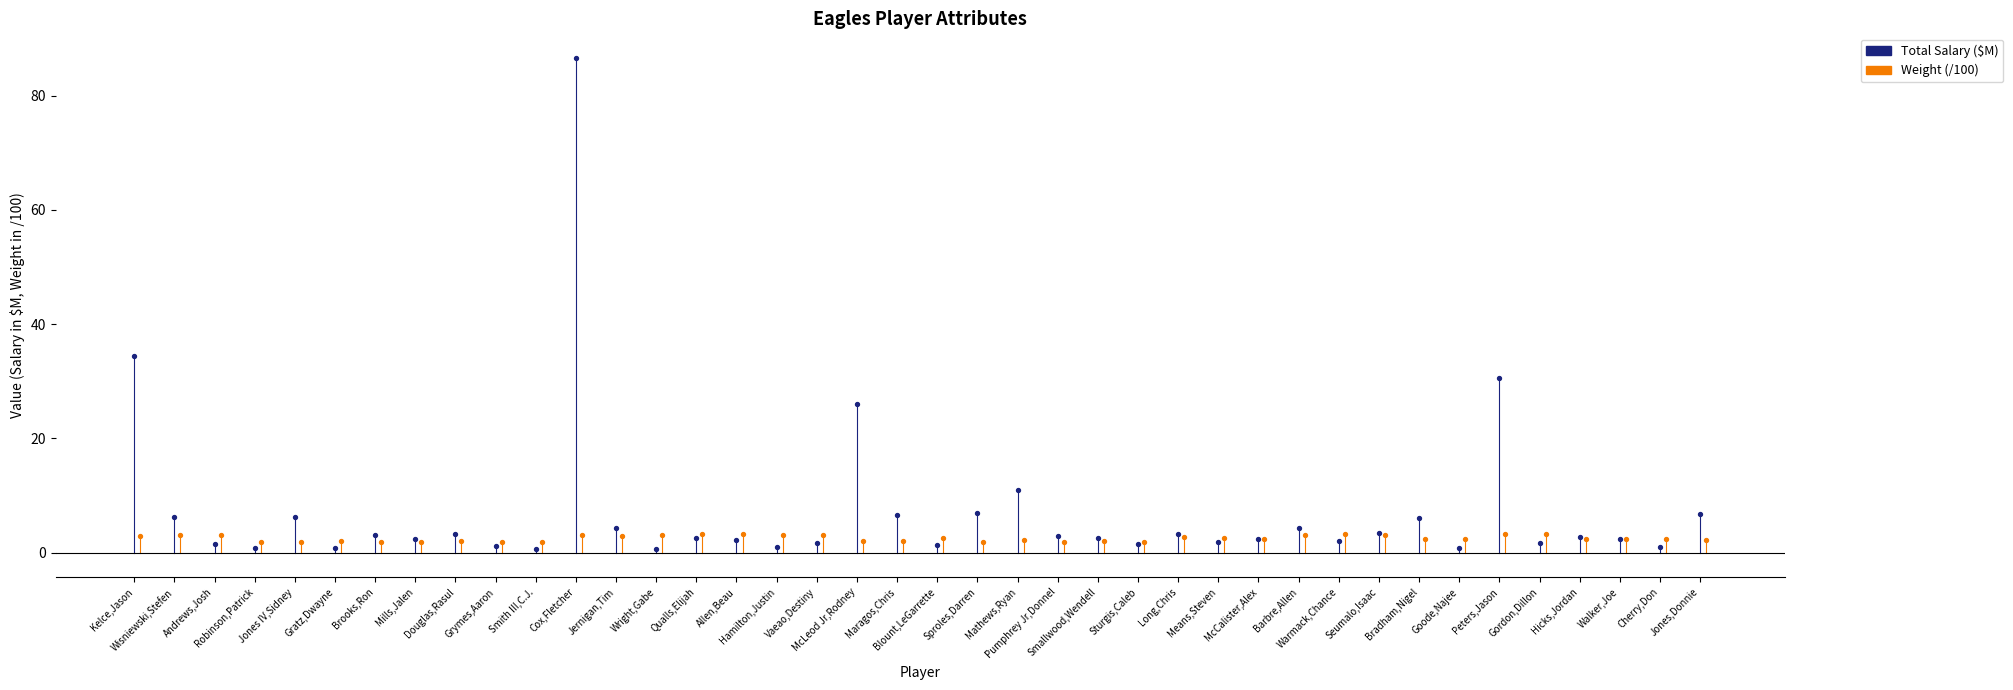

Which series reaches the minimum Y coordinate?

Total Salary (M)